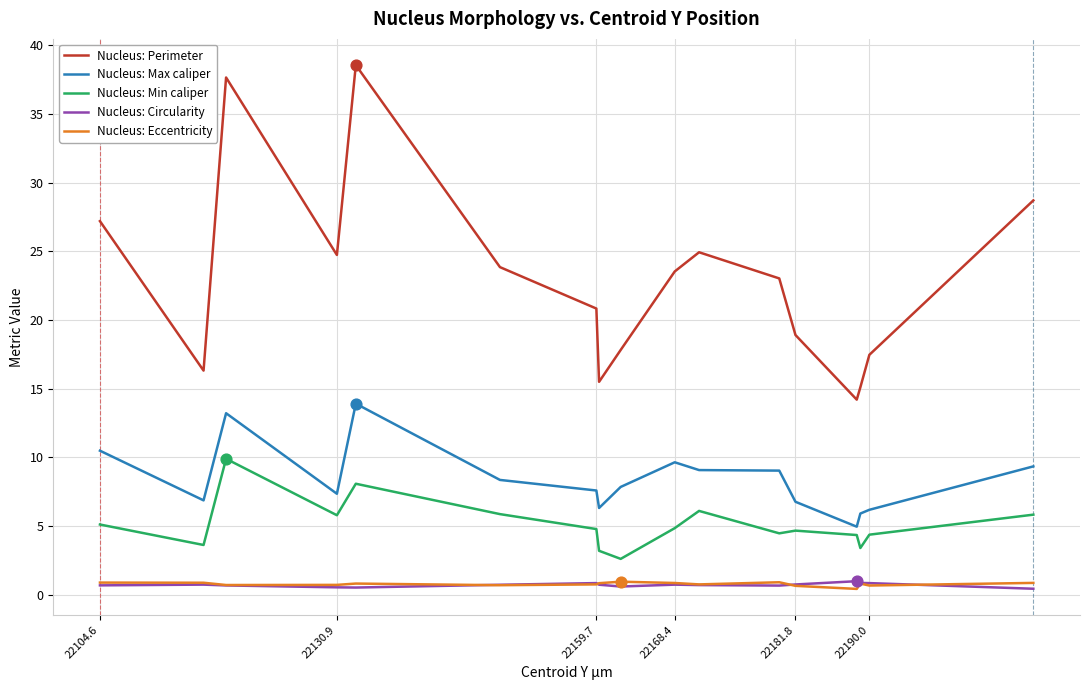

True or false: Nucleus: Eccentricity and Nucleus: Max caliper cross at least once.

False